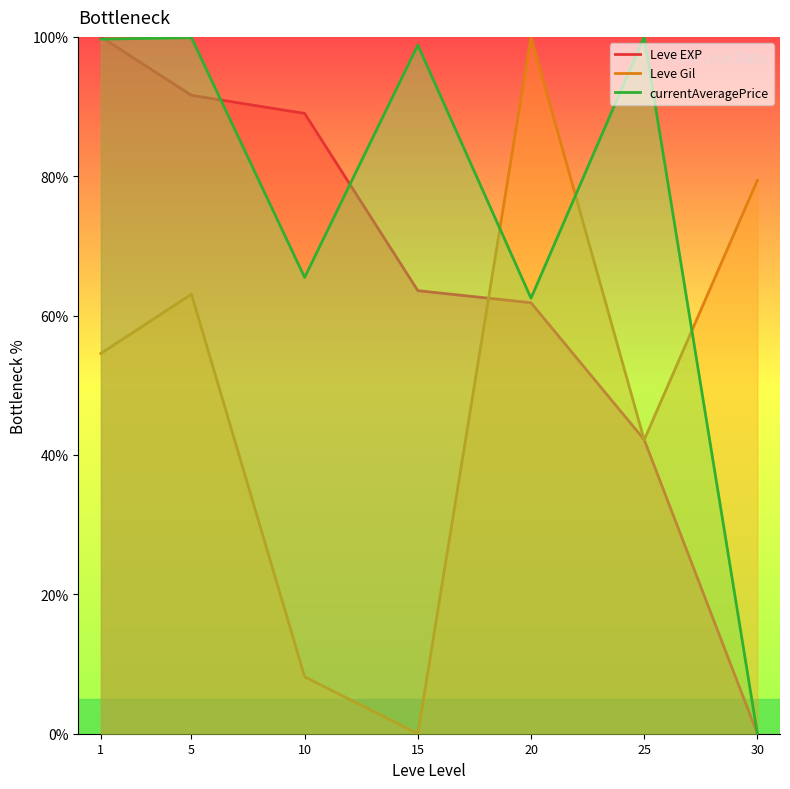

Reading right to left, what are all the values shown in this chart?

Leve EXP: 0.0	42.2	61.8	63.6	89.0	91.6	100.0
Leve Gil: 79.4	42.2	100.0	0.0	8.2	63.1	54.6
currentAveragePrice: 0.0	100.0	62.5	98.8	65.5	99.9	99.7